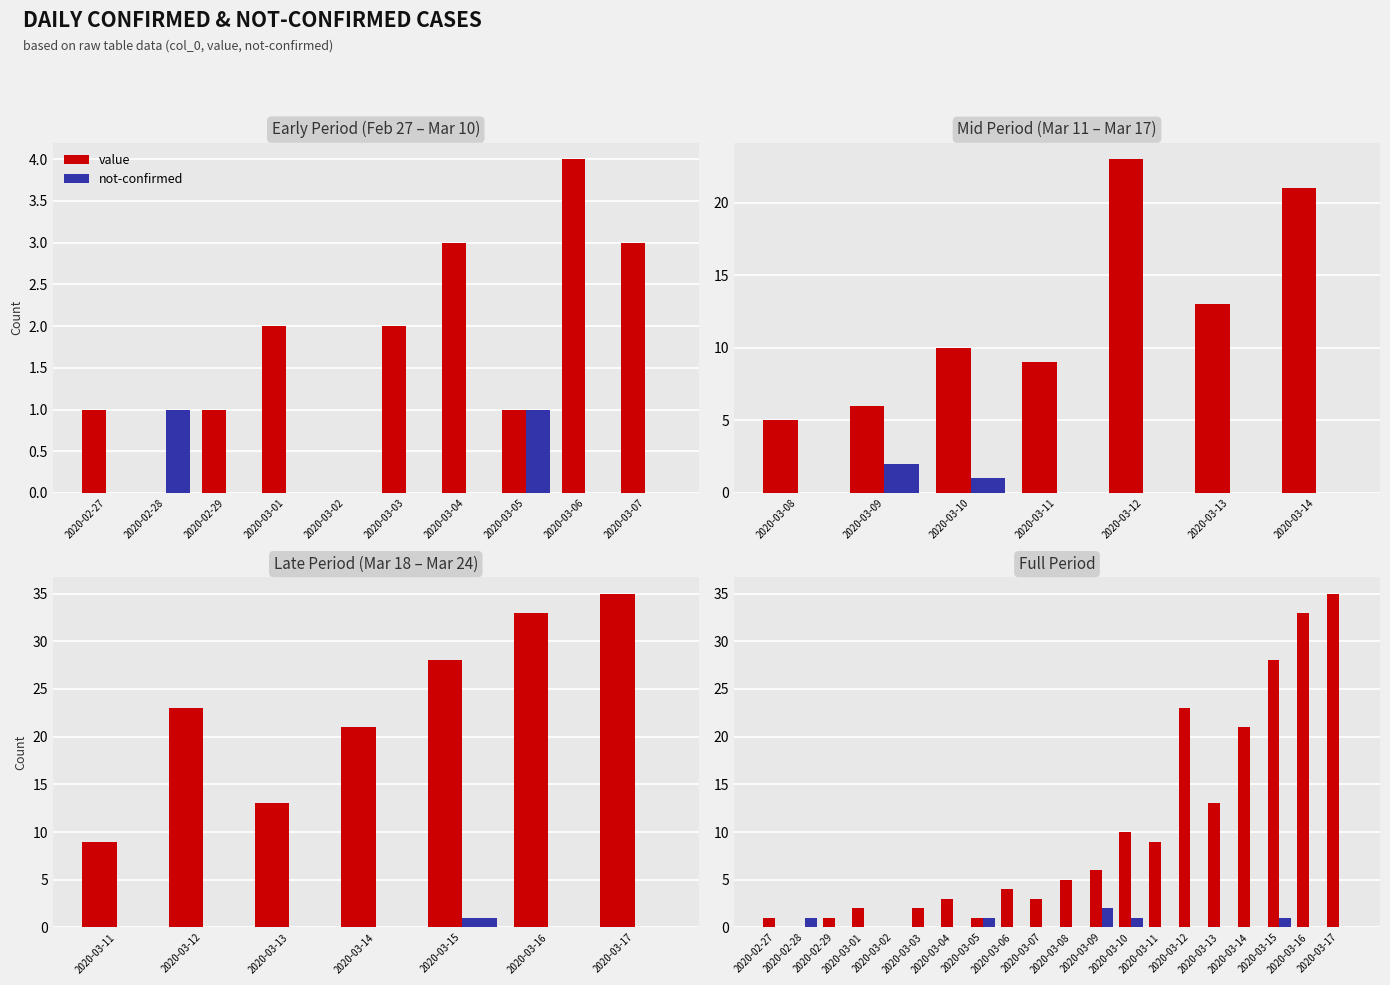

What is the difference between the second highest and second lowest values in the not-confirmed series?

1